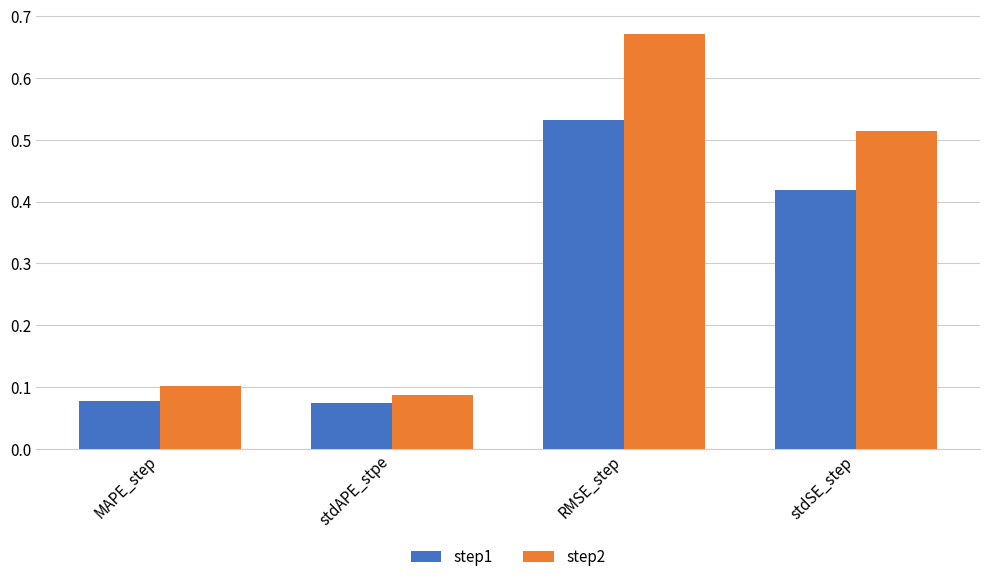

List the series in order of their overall mean, highest first.

step2, step1